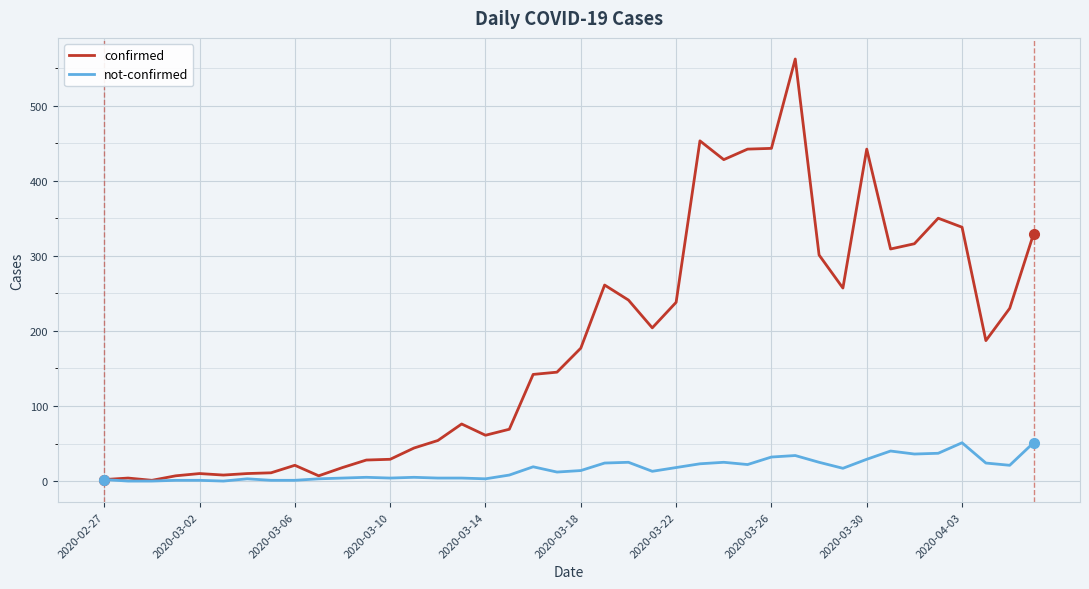

Which series has the largest total across all categories?

confirmed